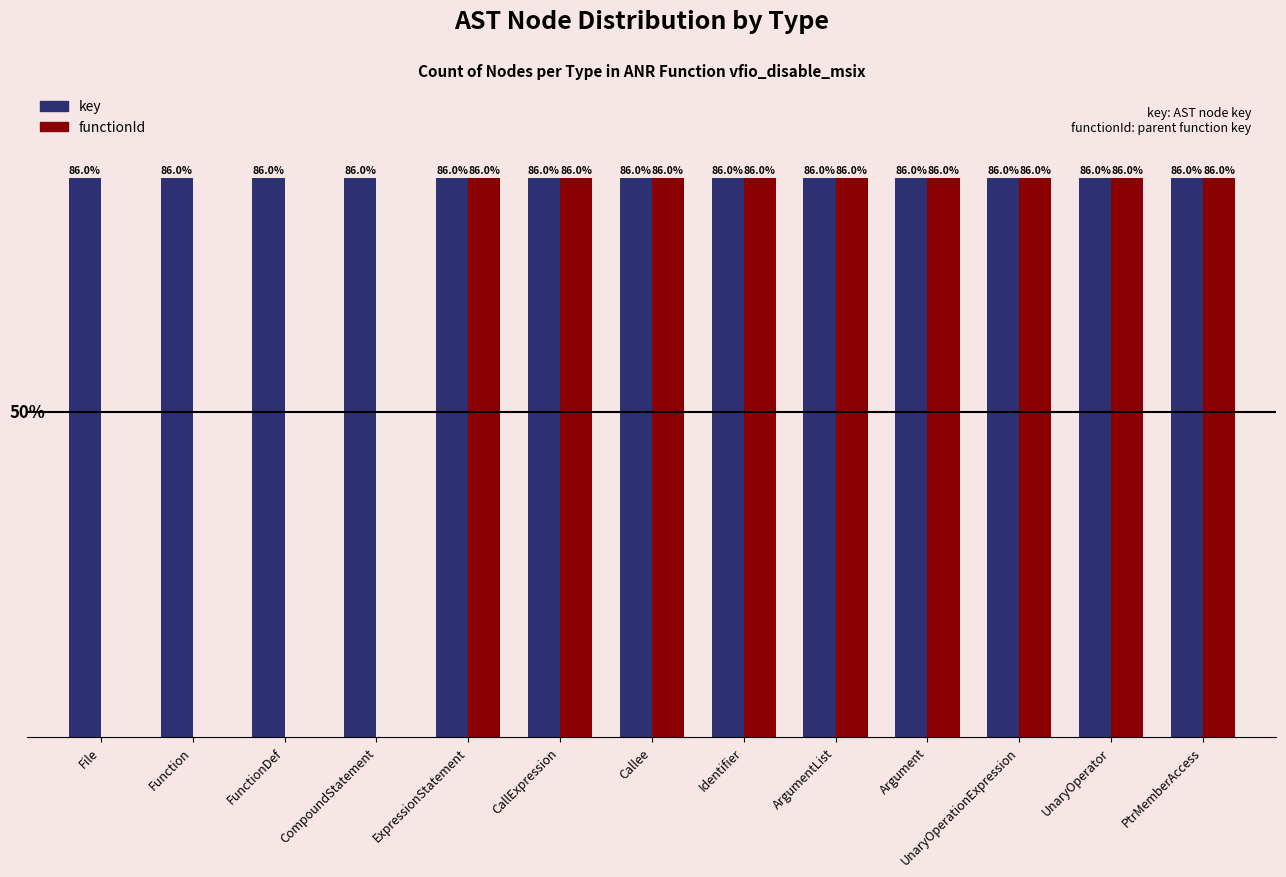

Where is key nearest to the value 85?

File